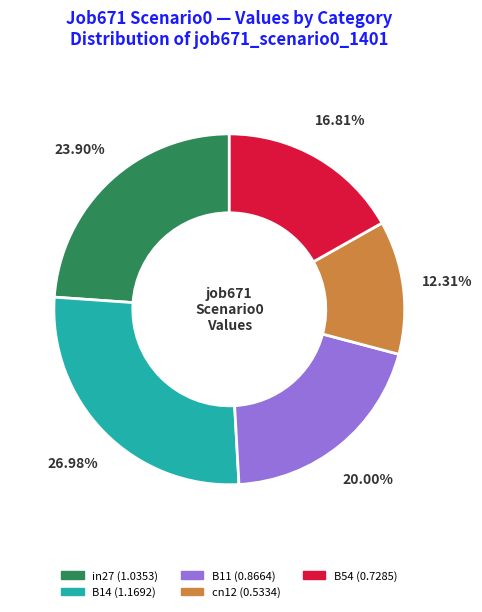

Combined, what portion of the pie is in27 and cn12?

36.2%